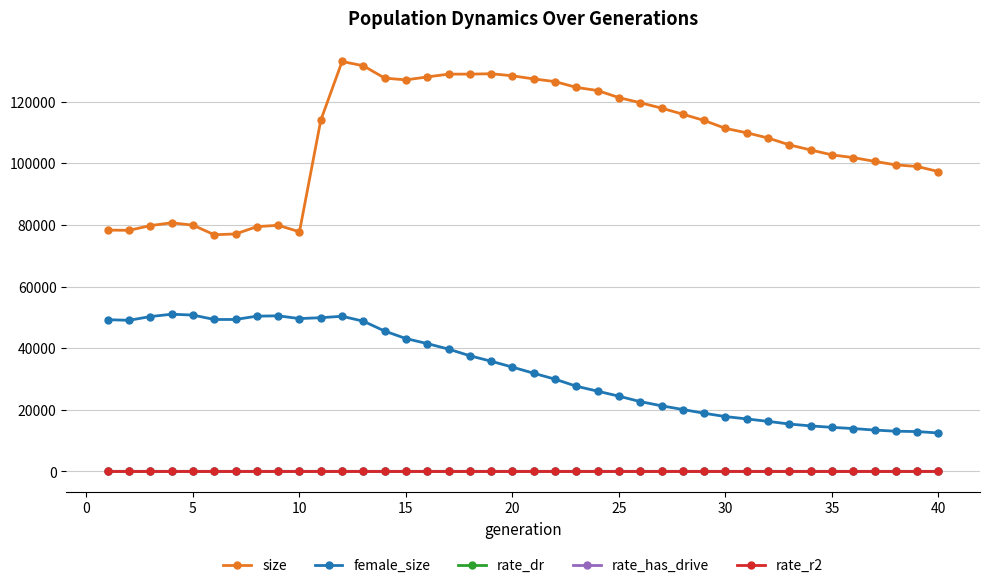

At how many categories does at least one series exceed 18629?

40